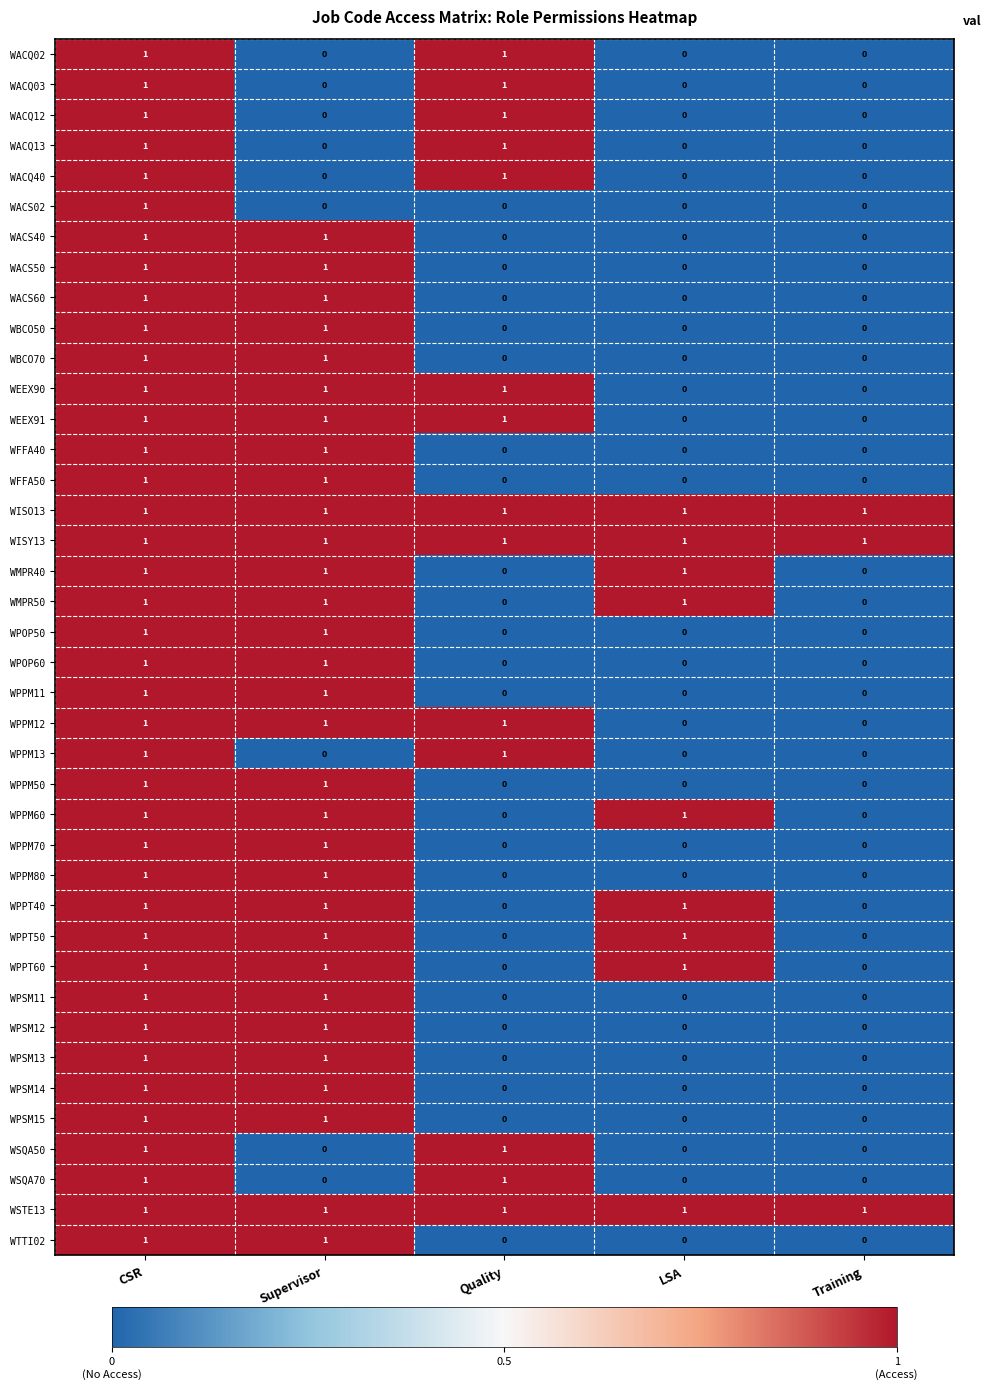

The value of WPOP50 at Supervisor is 1. True or false?

True